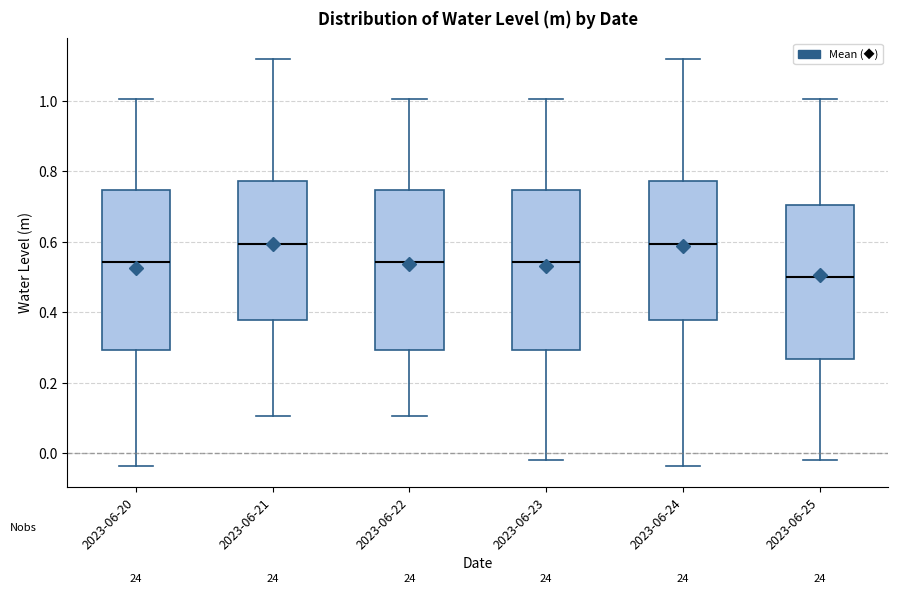

Where is the upper edge of the box for 2023-06-20 on the y-axis? The values are not printed on the chart, so give them approximately, as read against the axis.

0.74